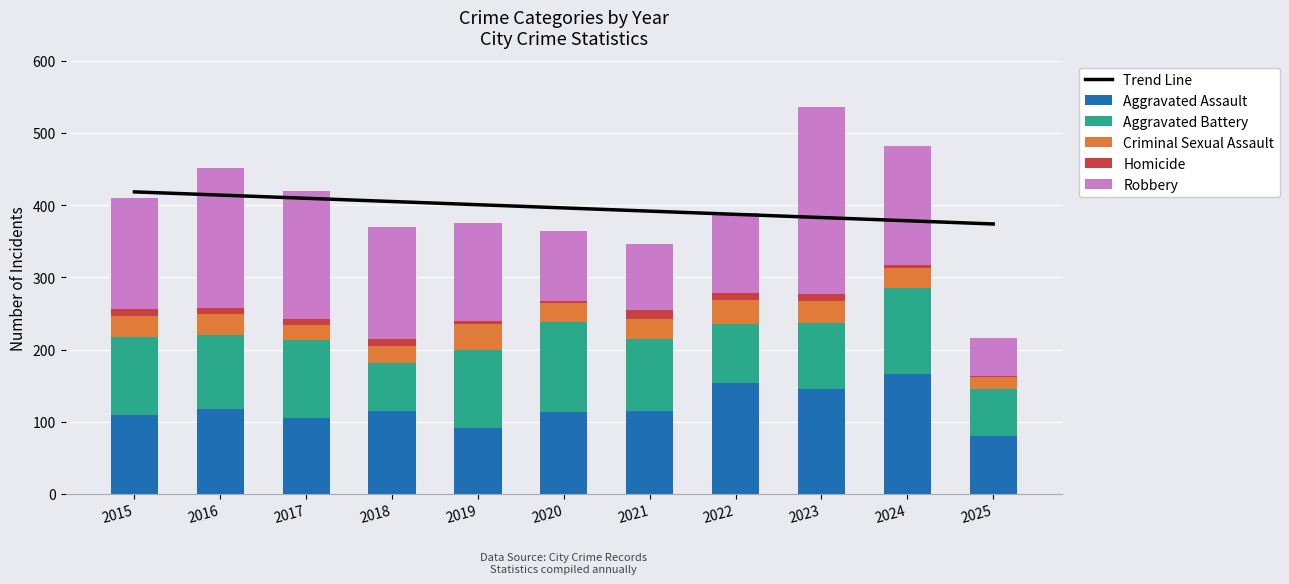

What is the difference between the maximum and minimum values in the Robbery series?

207.0